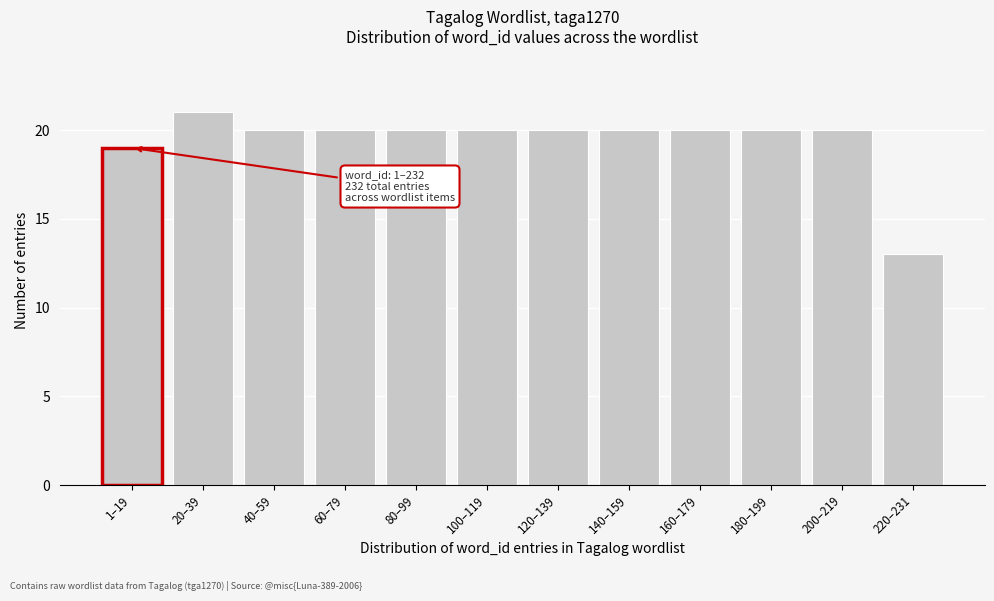

Reading left to right, extract all data points from this chart.

19	21	20	20	20	20	20	20	20	20	20	13